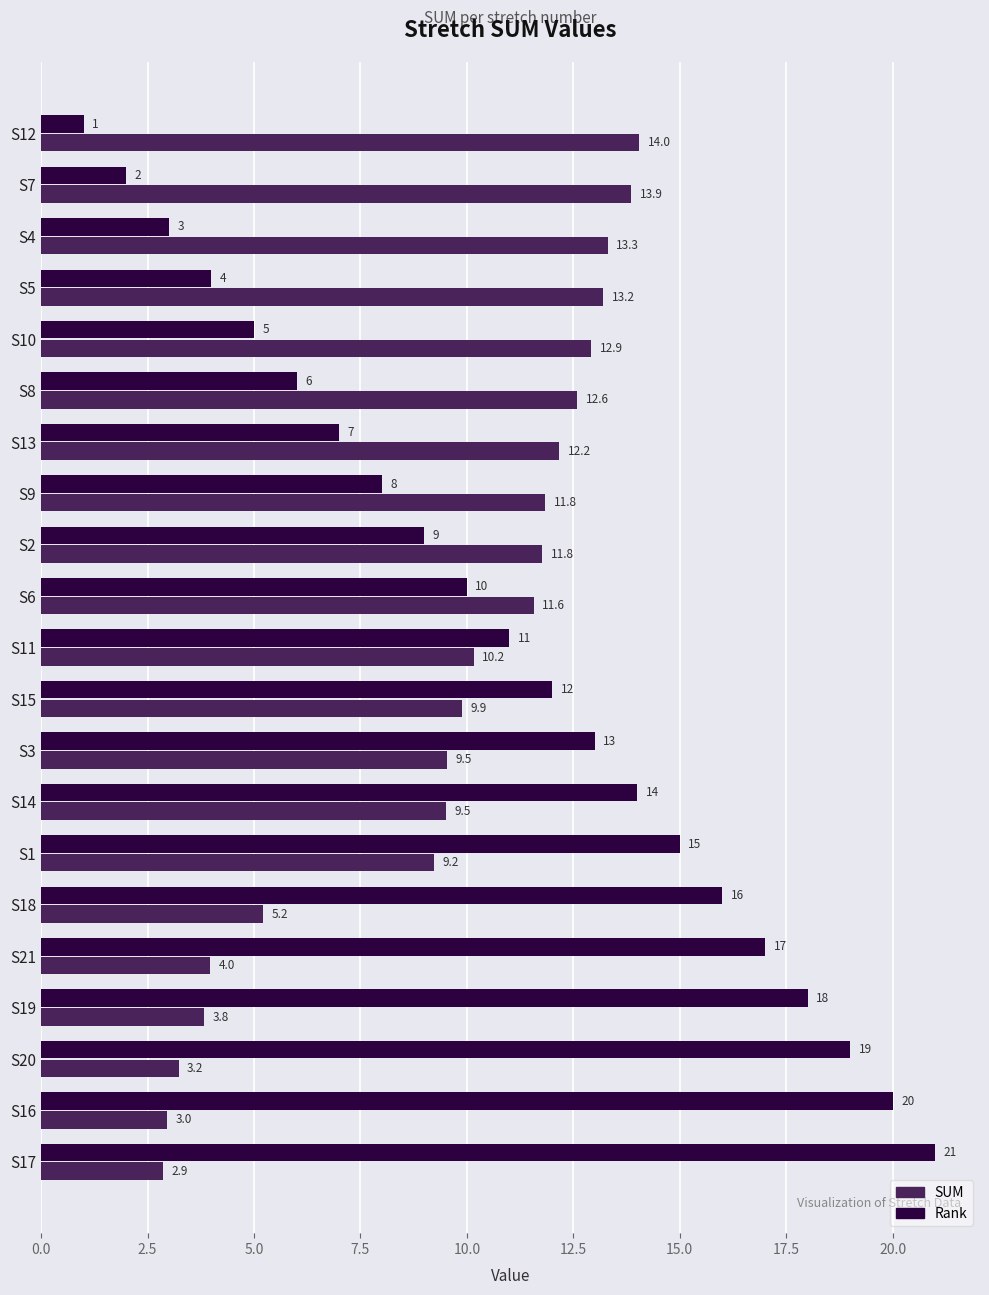

Rank the categories by Rank value from lowest to highest.

S12, S7, S4, S5, S10, S8, S13, S9, S2, S6, S11, S15, S3, S14, S1, S18, S21, S19, S20, S16, S17